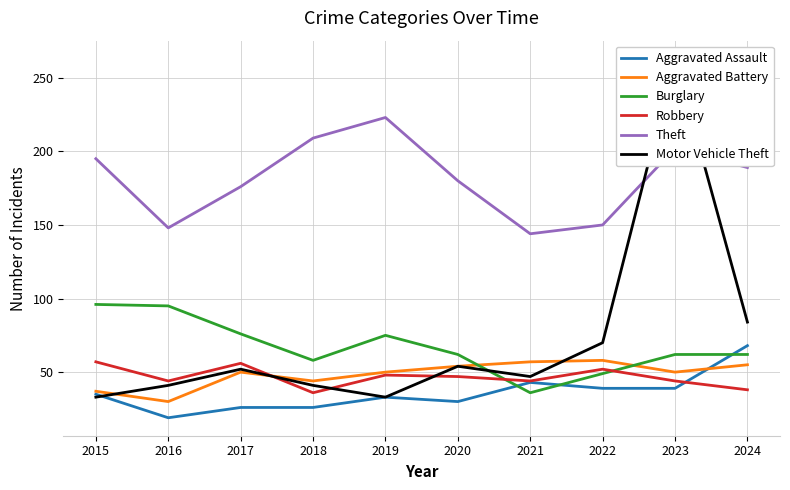

Reading left to right, what are all the values shown in this chart?

Aggravated Assault: 35	19	26	26	33	30	43	39	39	68
Aggravated Battery: 37	30	50	44	50	54	57	58	50	55
Burglary: 96	95	76	58	75	62	36	49	62	62
Robbery: 57	44	56	36	48	47	44	52	44	38
Theft: 195	148	176	209	223	180	144	150	202	189
Motor Vehicle Theft: 33	41	52	41	33	54	47	70	263	84